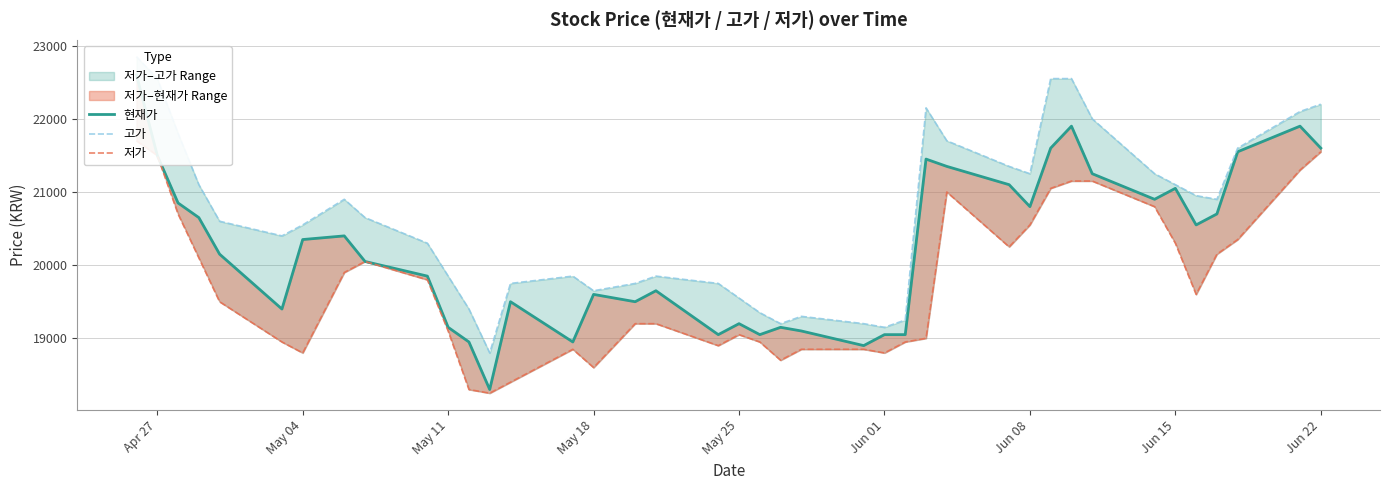

True or false: 저가 has a value of 9404 at 17.

False